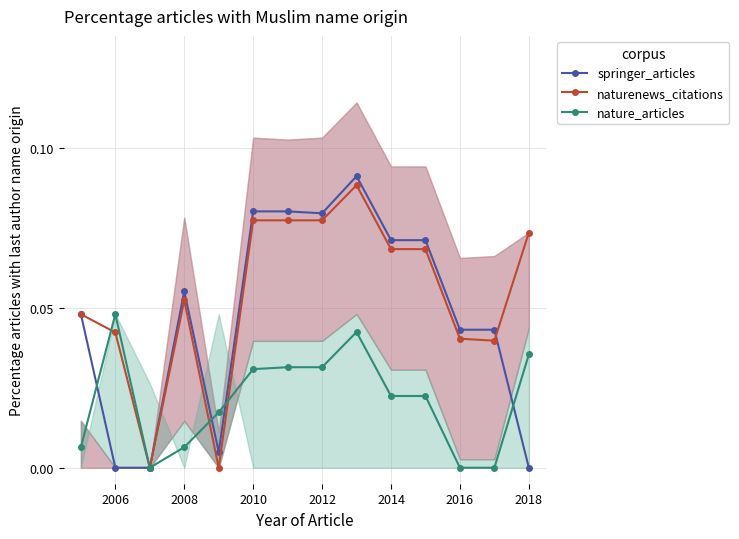

Which label corresponds to the smallest value in the chart?

2006